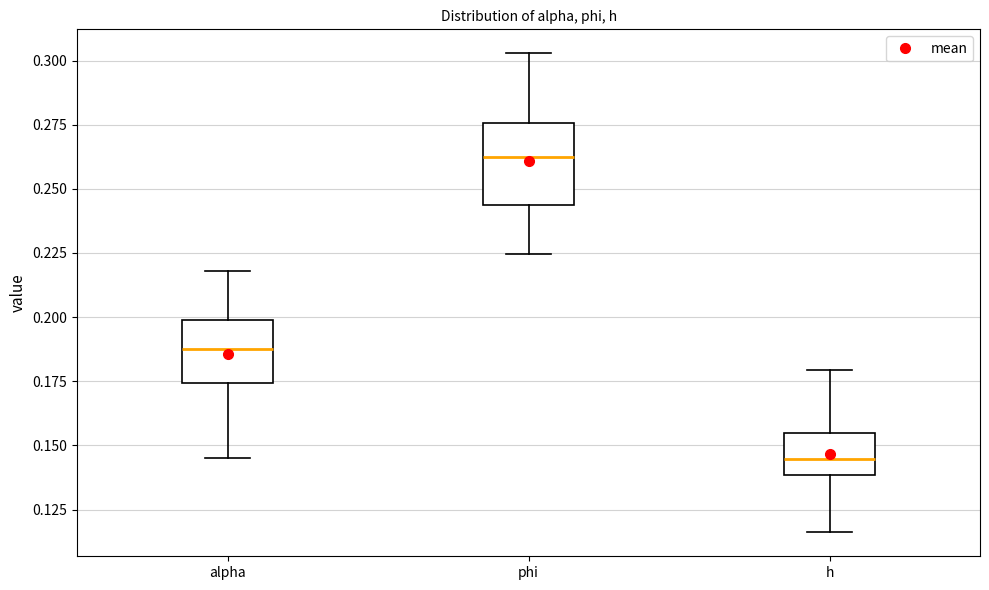

Which box is the tallest, from its lower edge to its upper edge?

phi